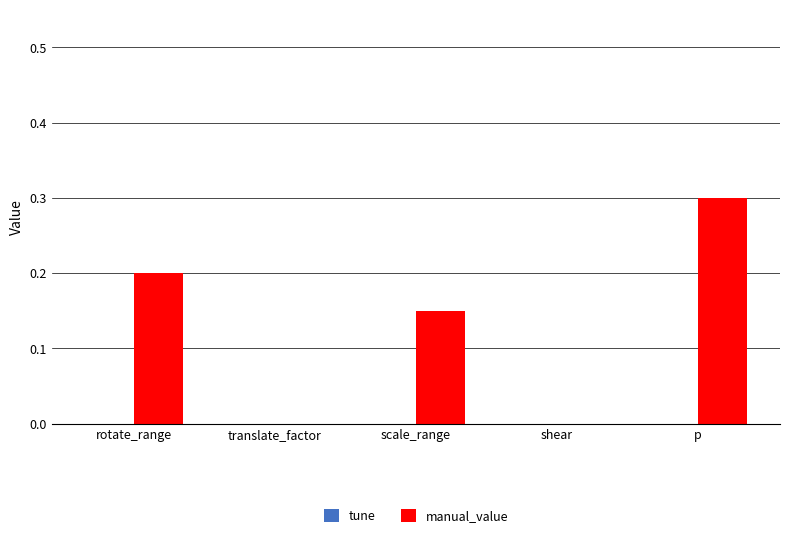

Which has a higher value, translate_factor or p?

p